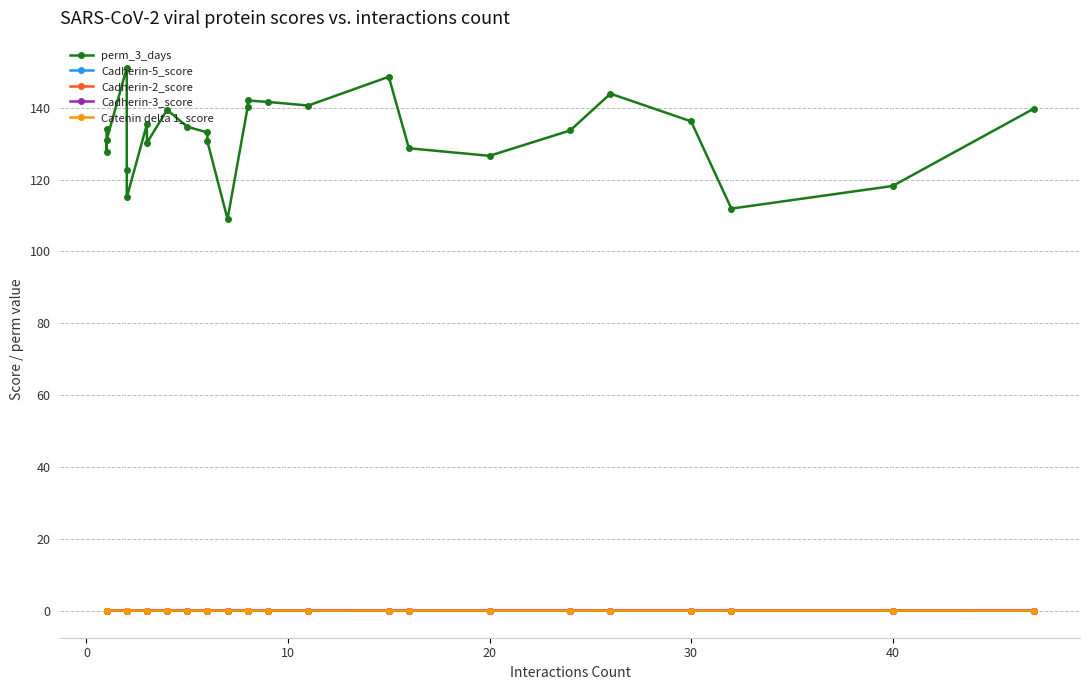

Which series has the largest total across all categories?

perm_3_days